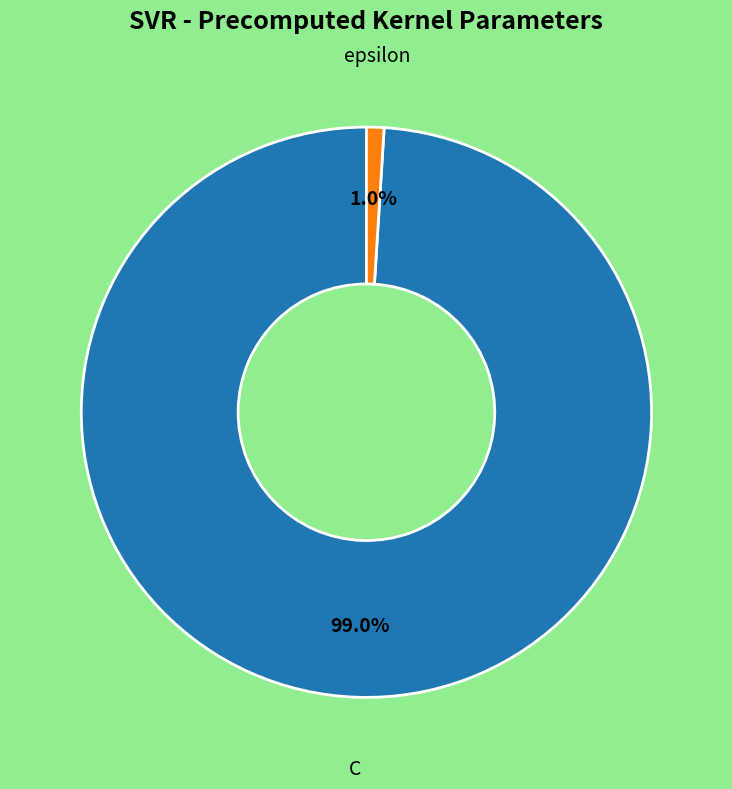

To the nearest percent, what is the difference between the largest and smallest slice percentages?

98%